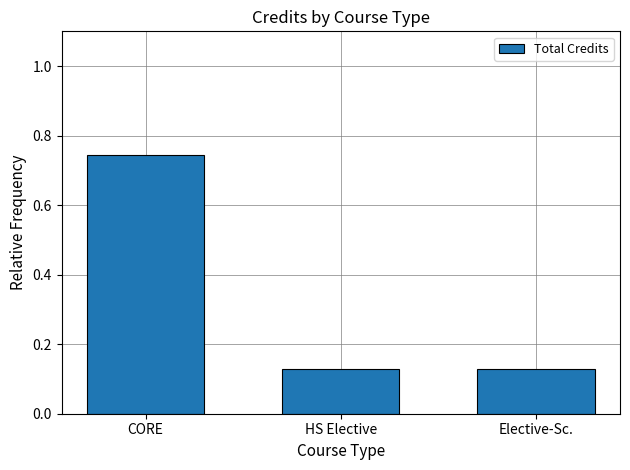

What is the average value?

0.3